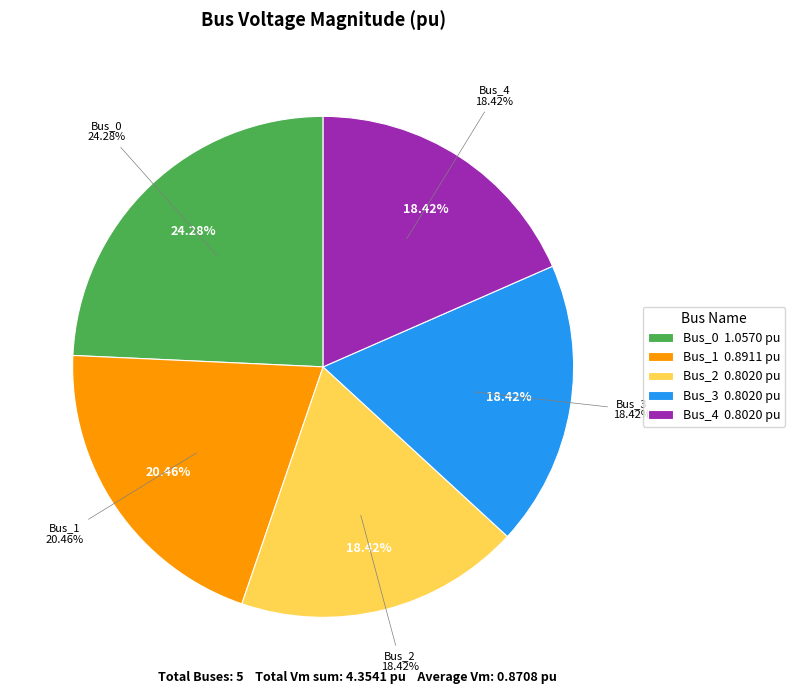

Is it true that Bus_4 is 12% of the pie?

False